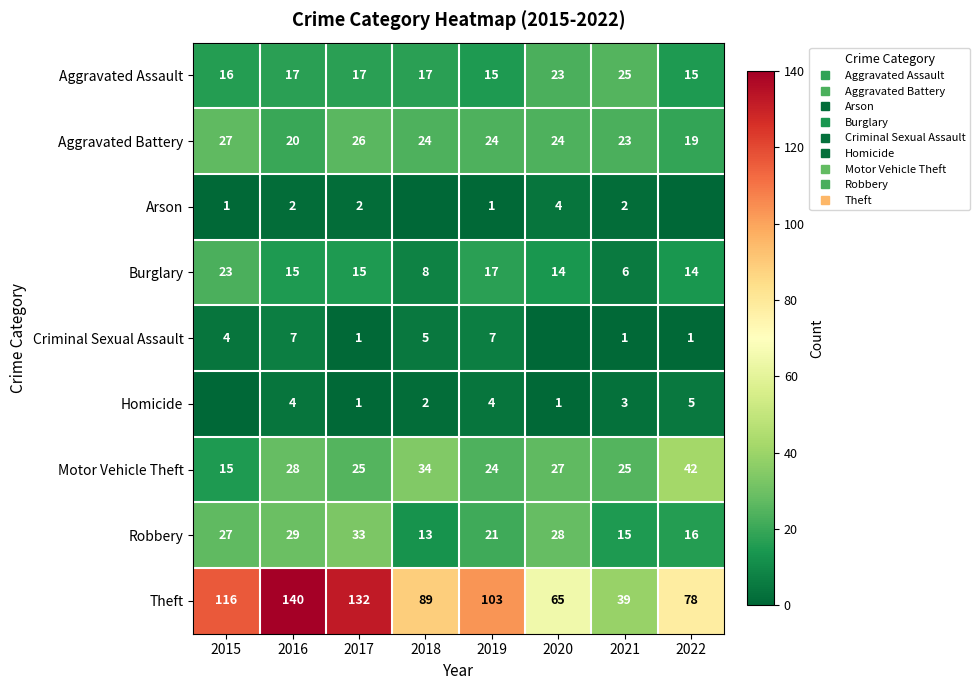

Where does the Aggravated Assault series first go above 17?

2020